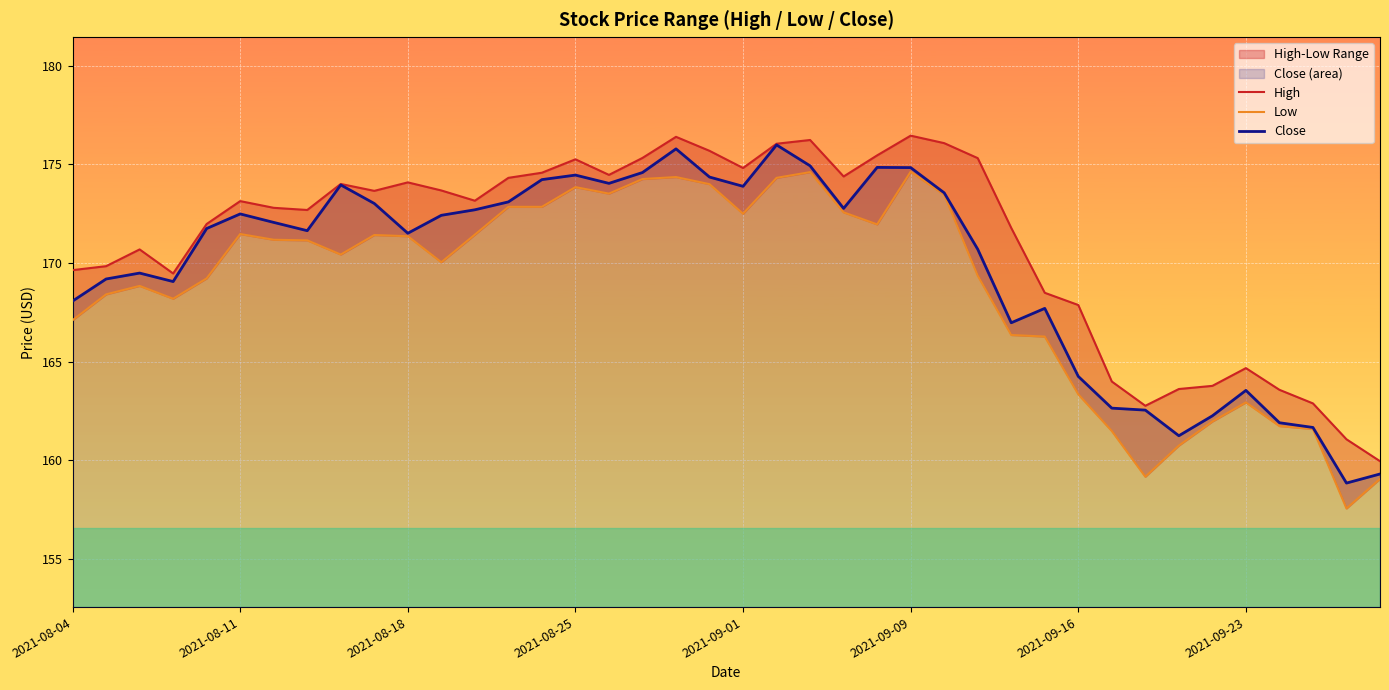

True or false: High has more than 1 points higher than both neighbors.

True